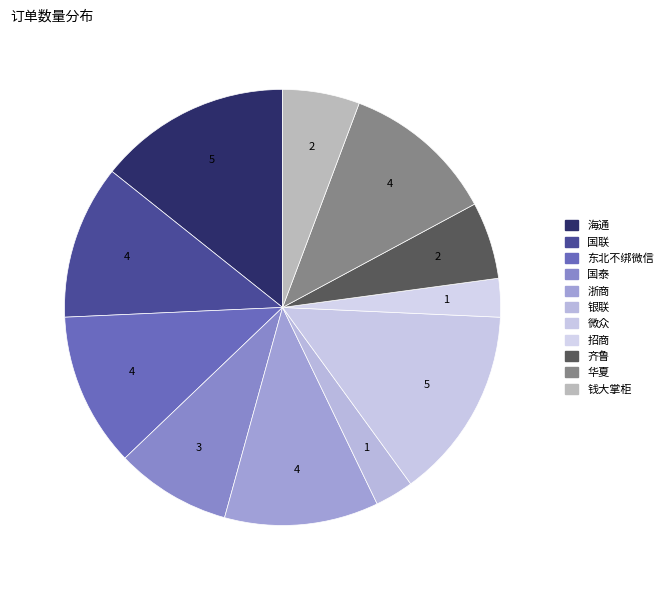

To the nearest percent, what is the difference between the 东北不绑微信 and 招商 slice percentages?

9%